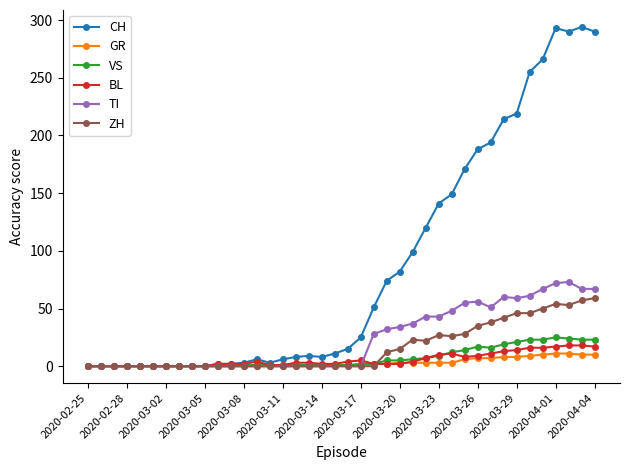

Which series has the widest spread of values?

CH